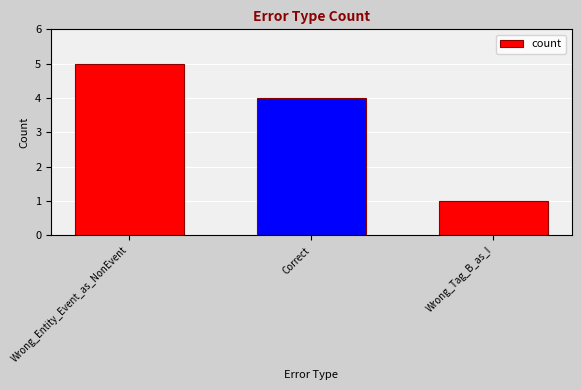

Where does the data first go above 4?

Wrong_Entity_Event_as_NonEvent